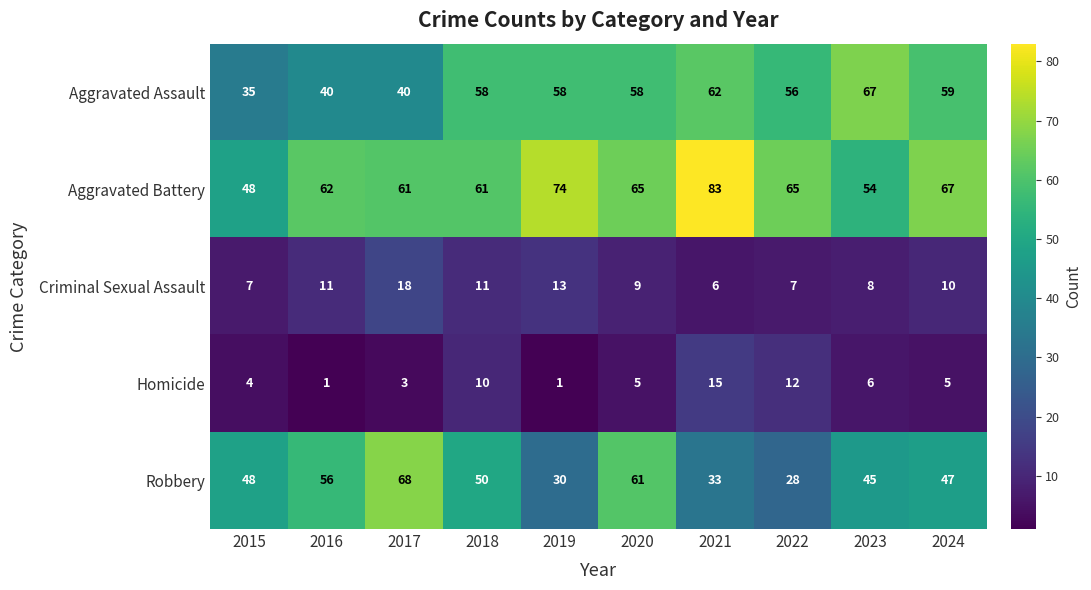

At 2022, list the series in order from largest to smallest.

Aggravated Battery, Aggravated Assault, Robbery, Homicide, Criminal Sexual Assault